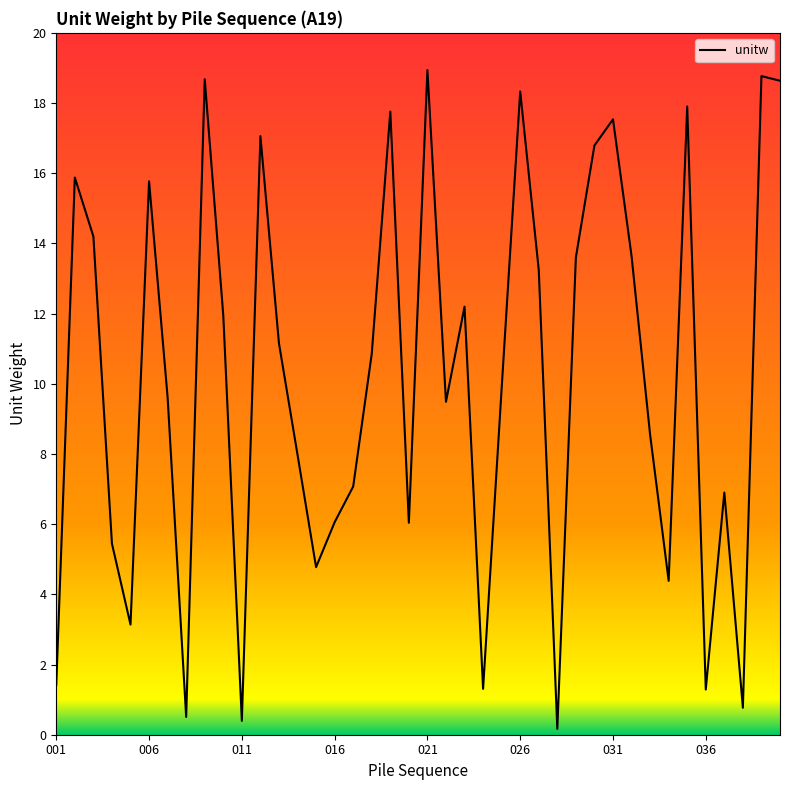

What is the difference between the maximum and minimum values?

18.8